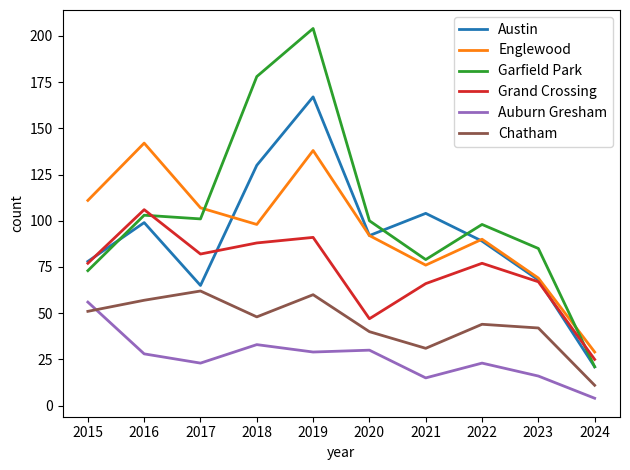

Where does the Chatham series first go above 48?

2015